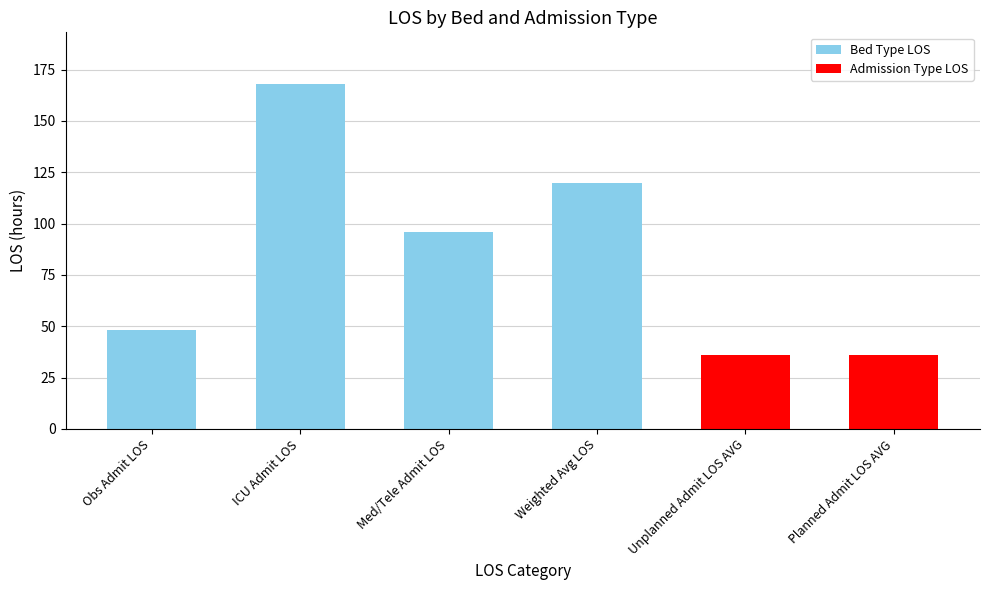

How many bars are there in total?

6